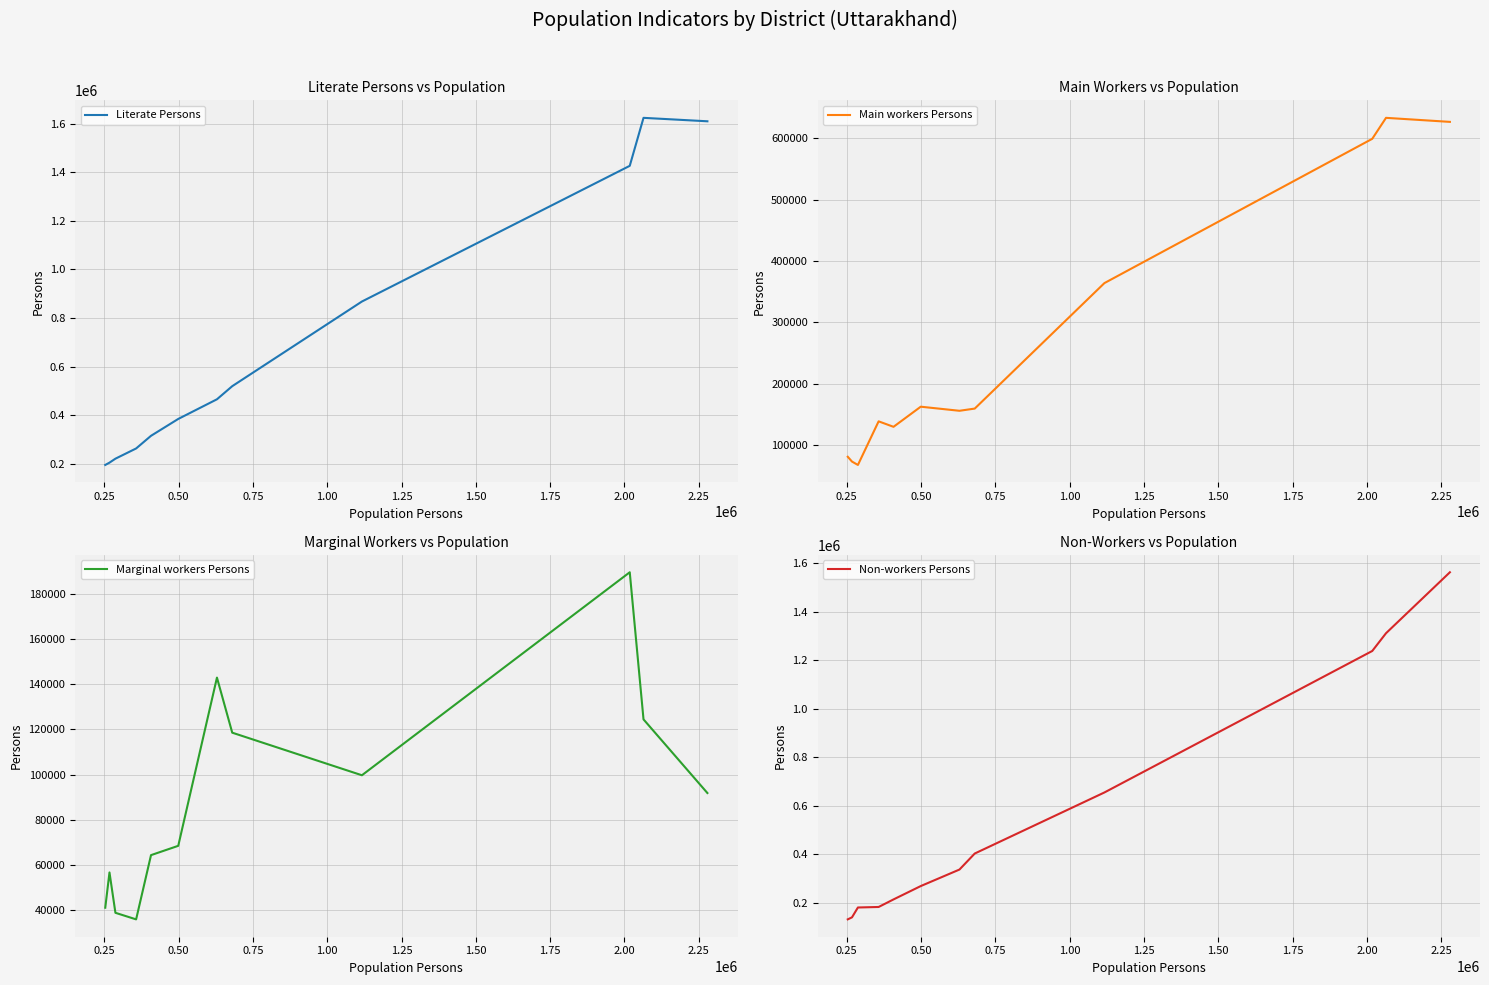

Is this an area chart (filled region under the line)?

No